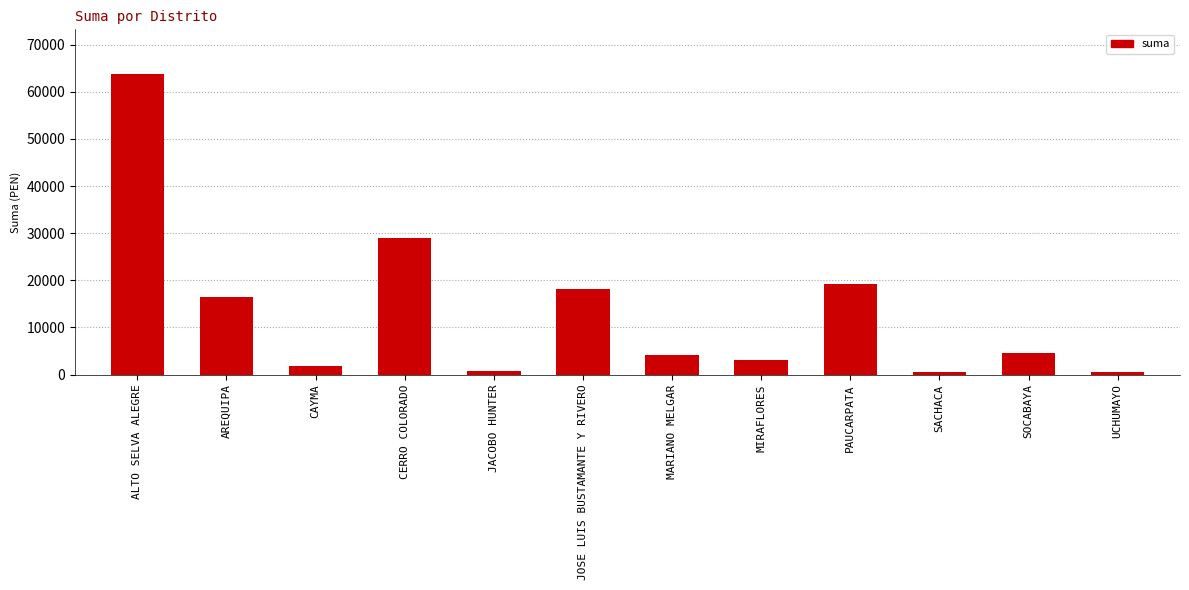

Where does the data first go above 4490?

ALTO SELVA ALEGRE